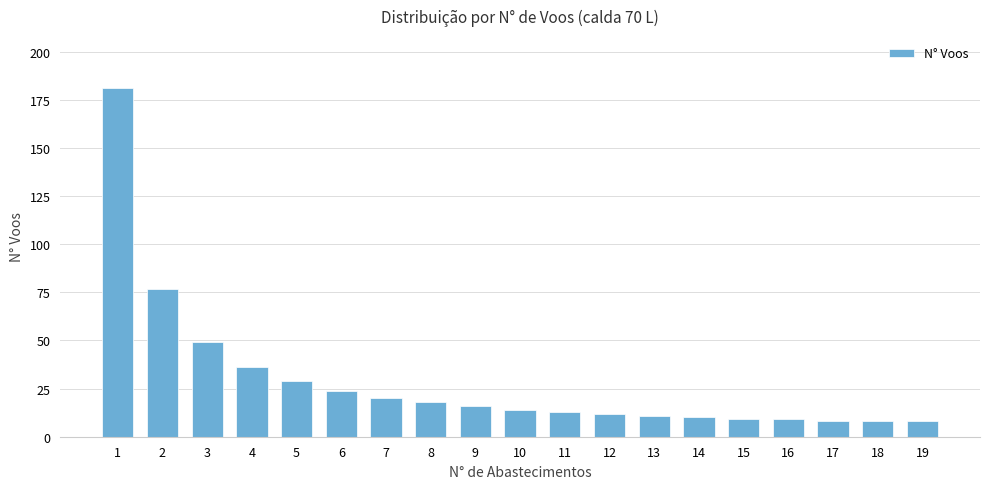

What is the maximum value shown in the chart?

181